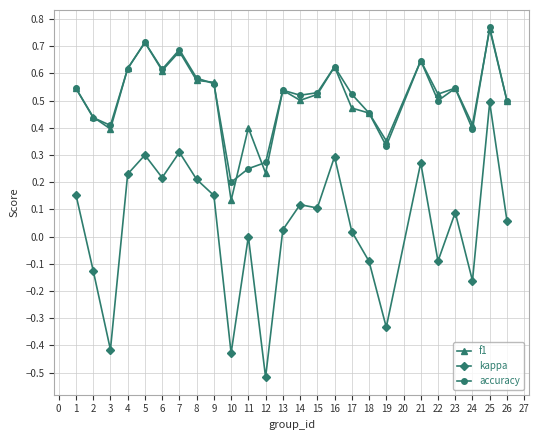

How many lines are shown in the chart?

3